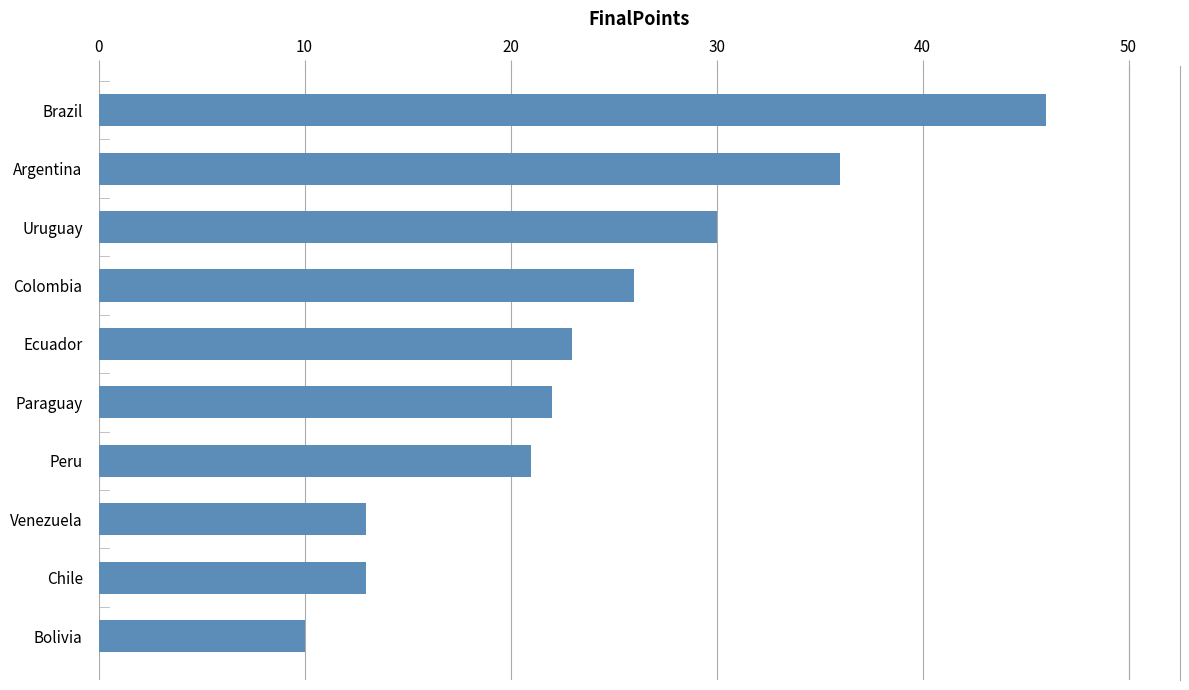

Between Ecuador and Brazil, which is larger?

Brazil